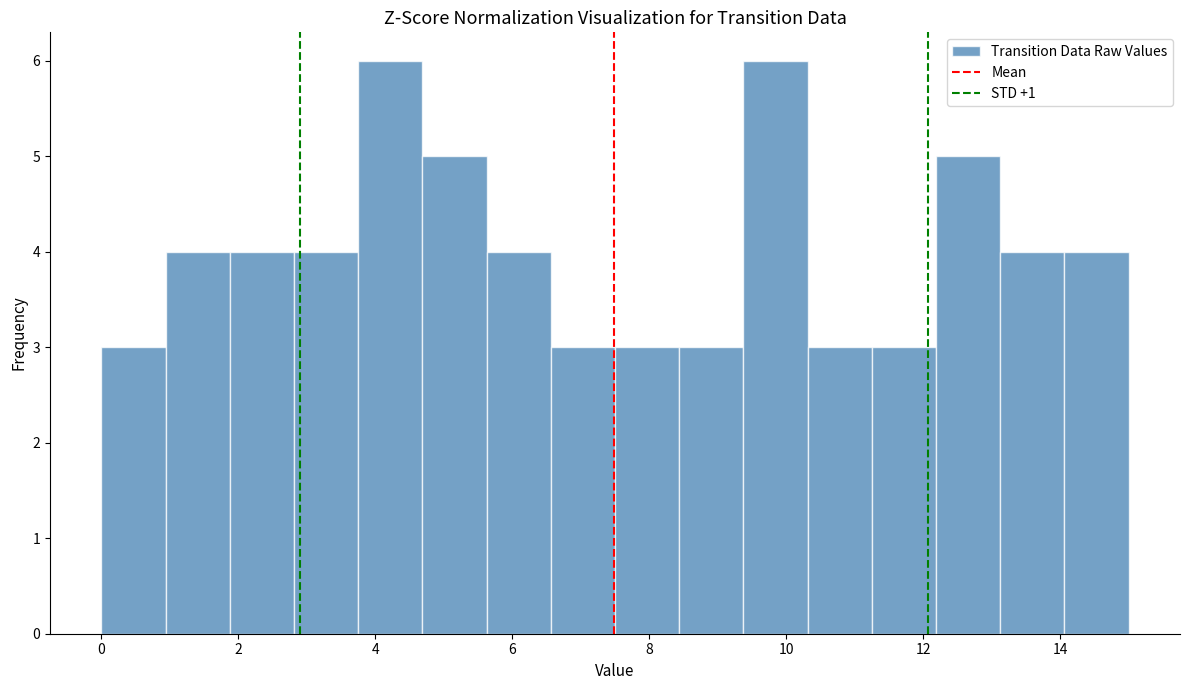

How tall is the bar that spans 12.2 to 13.2 on the x-axis? Neither the bar edges nor the heights are printed on the chart, so give them approximately, as read against the axes.

5